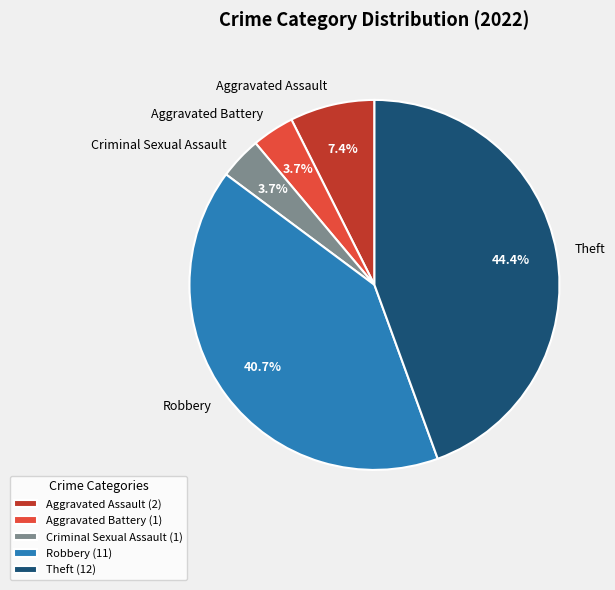

Does Aggravated Assault account for over 50% of the chart?

No